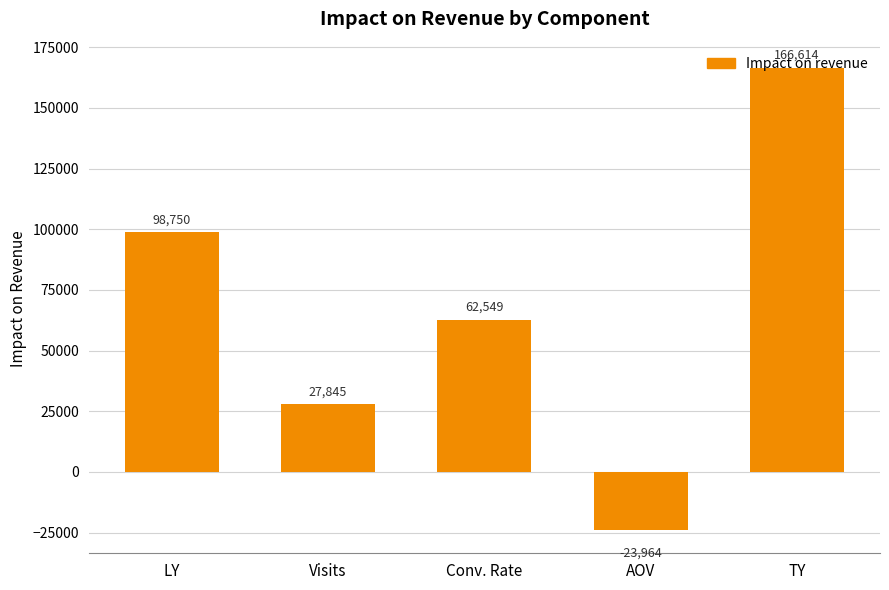

Which category has the highest value across all series?

TY